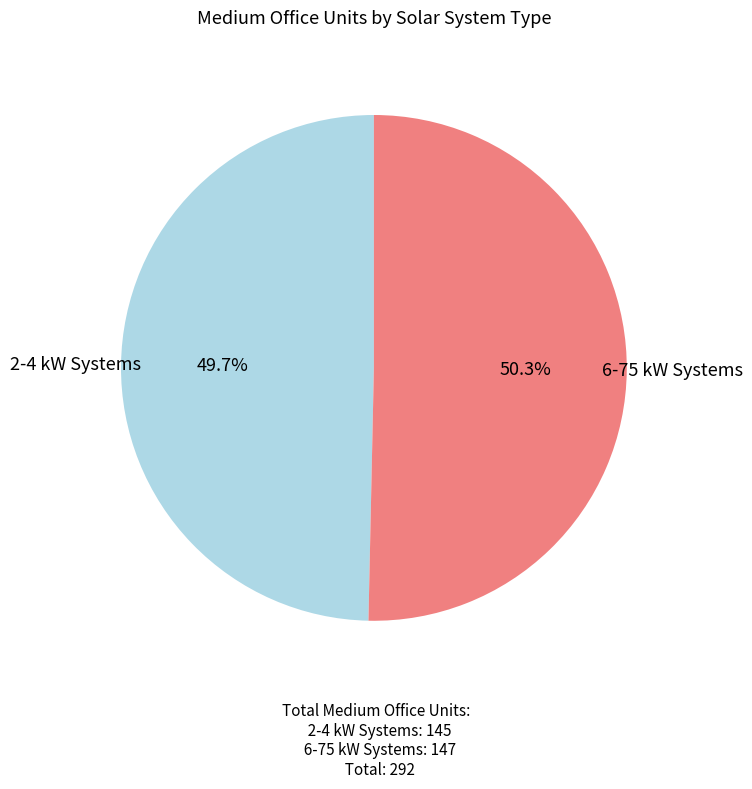

Is there any slice that represents more than half of the pie?

Yes